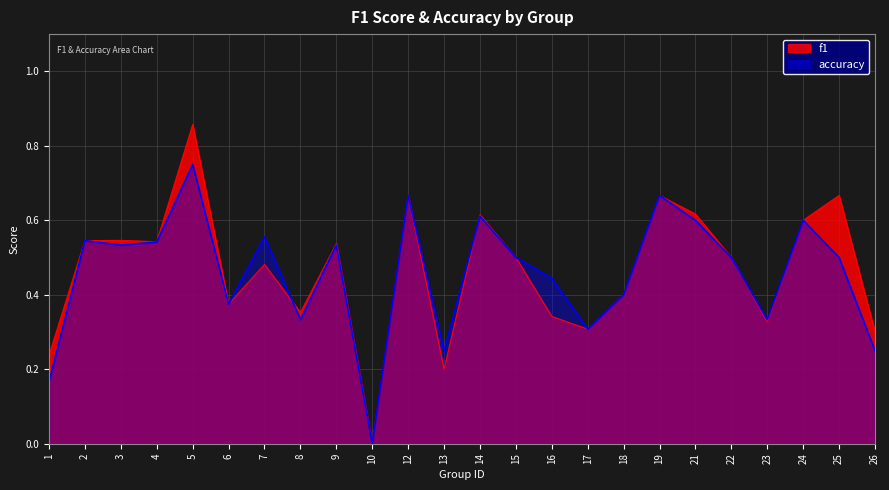

What is the average value of the f1 series?

0.5